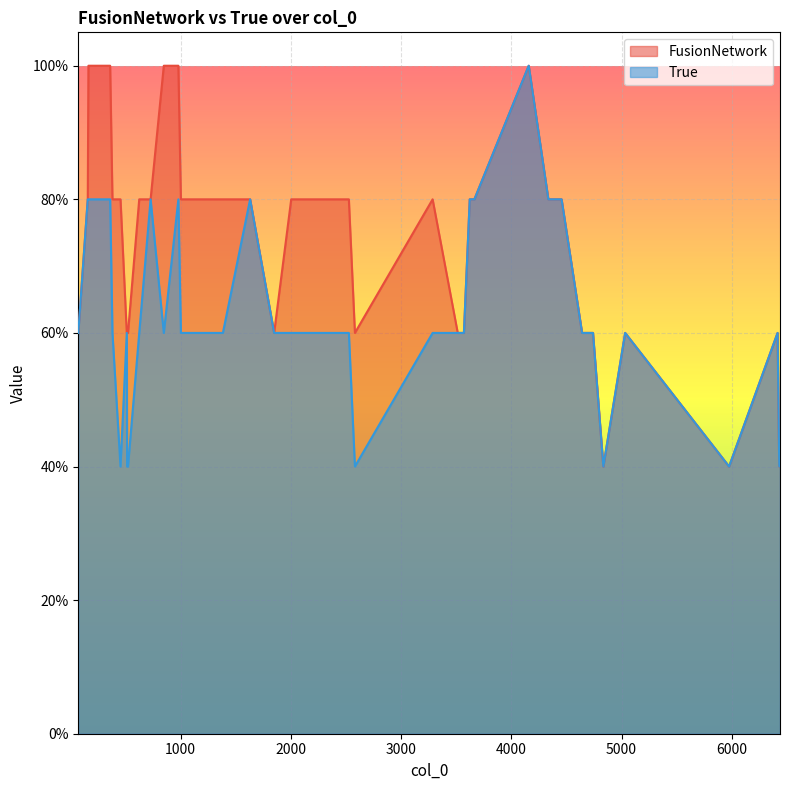

List the labels in order of FusionNetwork value, largest first.

0, 1, 2, 4, 5, 7, 8, 9, 10, 12, 13, 14, 15, 16, 17, 19, 21, 22, 23, 24, 25, 26, 28, 30, 34, 35, 36, 37, 38, 39, 3, 6, 11, 18, 20, 27, 29, 31, 32, 33